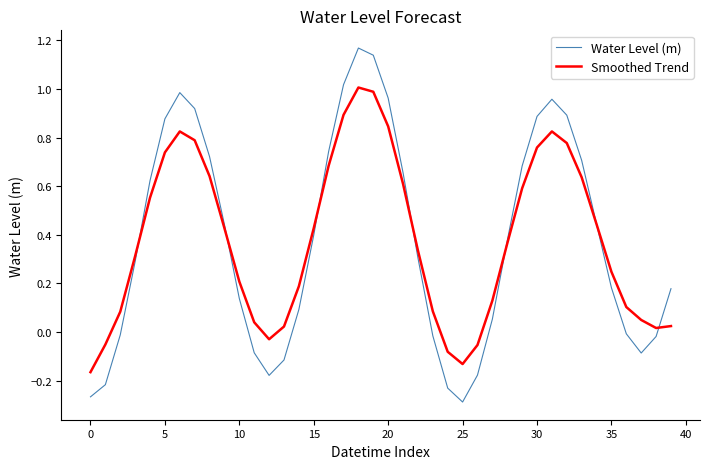

Which series has the largest range (max minus min)?

Water Level (m)